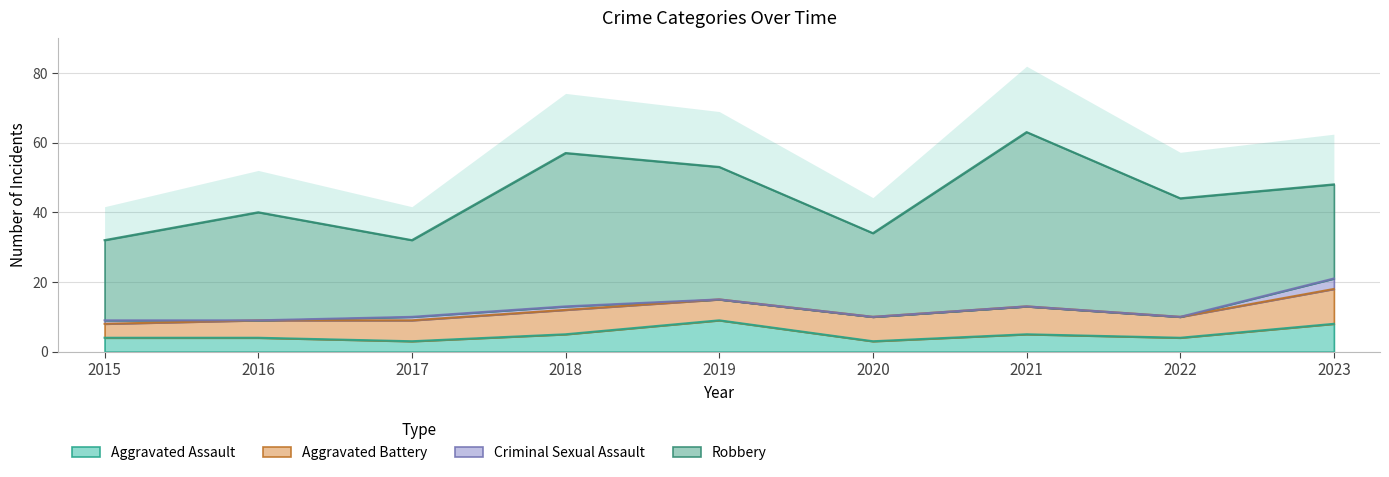

Which series has the widest spread of values?

Robbery